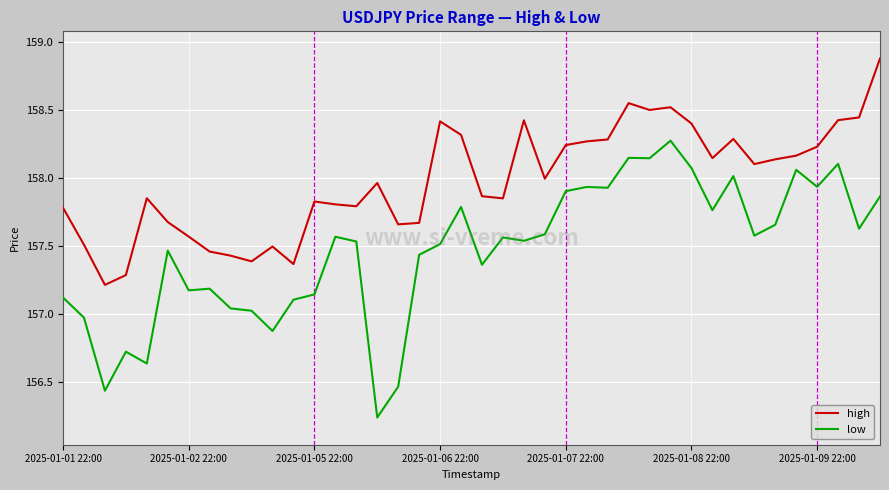

How many lines are shown in the chart?

2